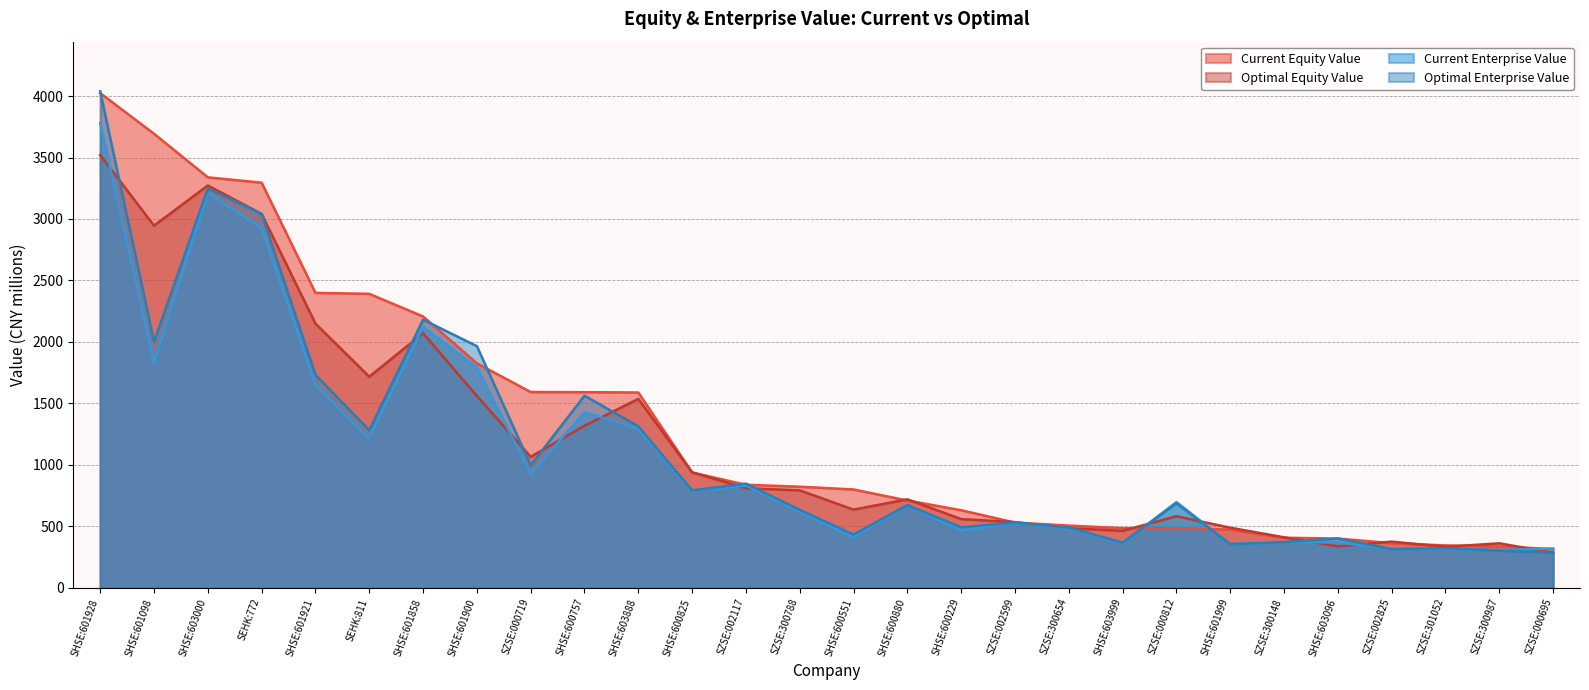

Where is the first local minimum for optimal_equity_value?

SHSE:601098